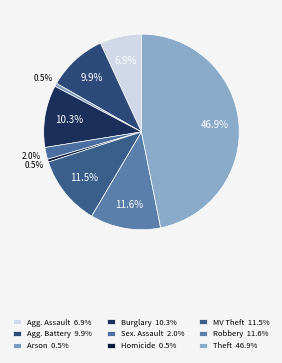

Which category has the biggest portion of the pie?

Theft